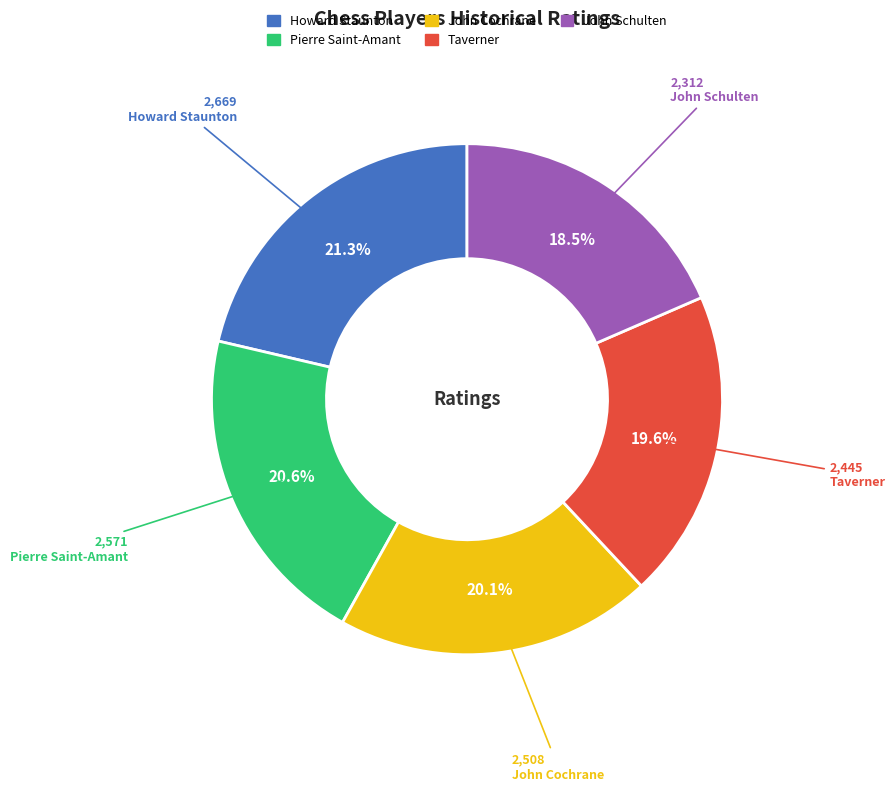

To the nearest percent, what is the difference between the largest and smallest slice percentages?

3%